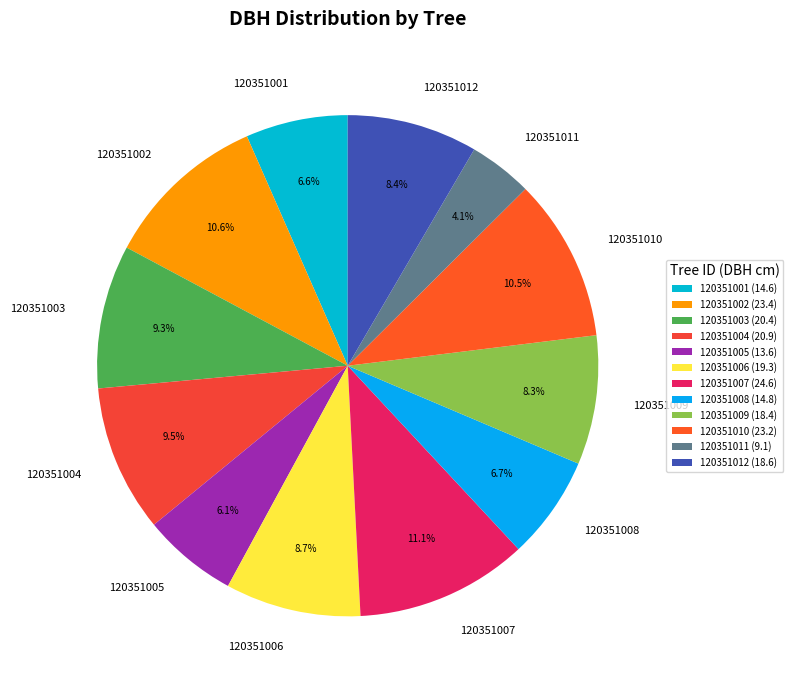

True or false: 120351005 accounts for 12% of the total.

False